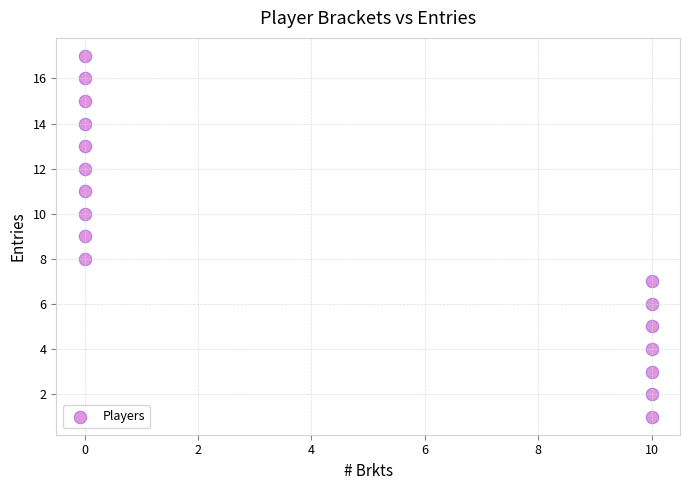

What is the range of X values (max minus min)?

10